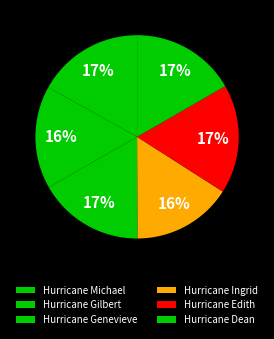

Is it true that Hurricane Gilbert is 27% of the pie?

False